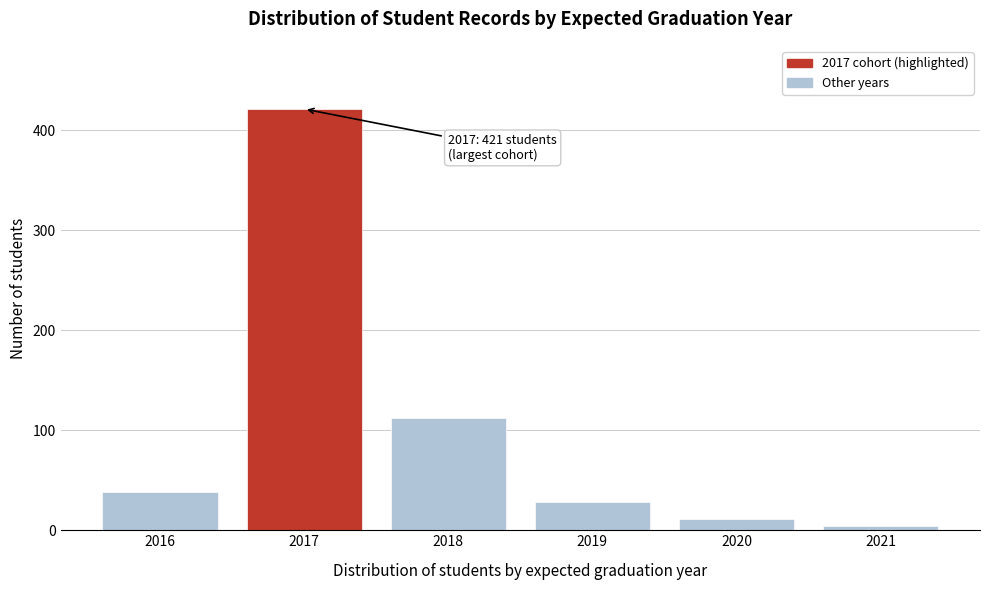

Reading left to right, transcribe all the data shown in this chart.

38	421	112	28	11	4